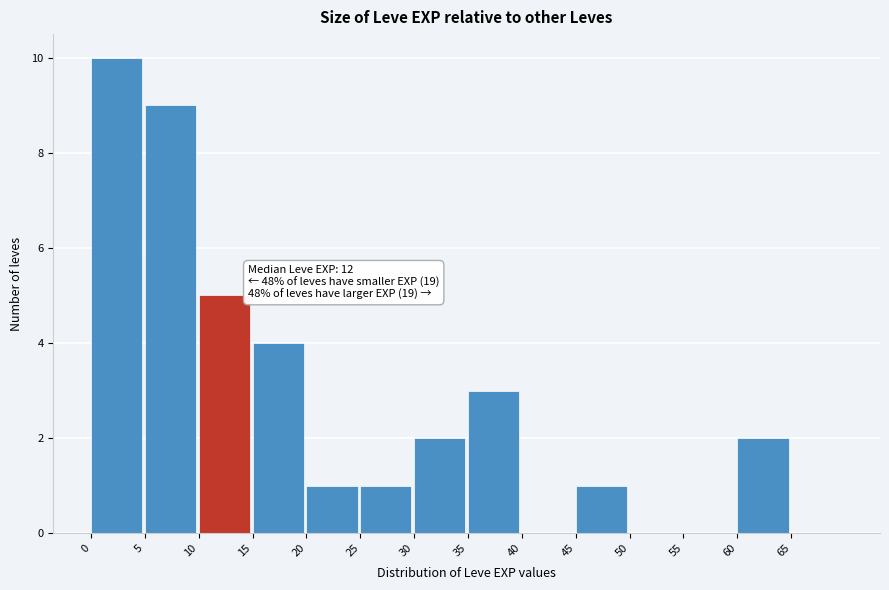

Which range on the x-axis has the tallest bar?

0 to 5